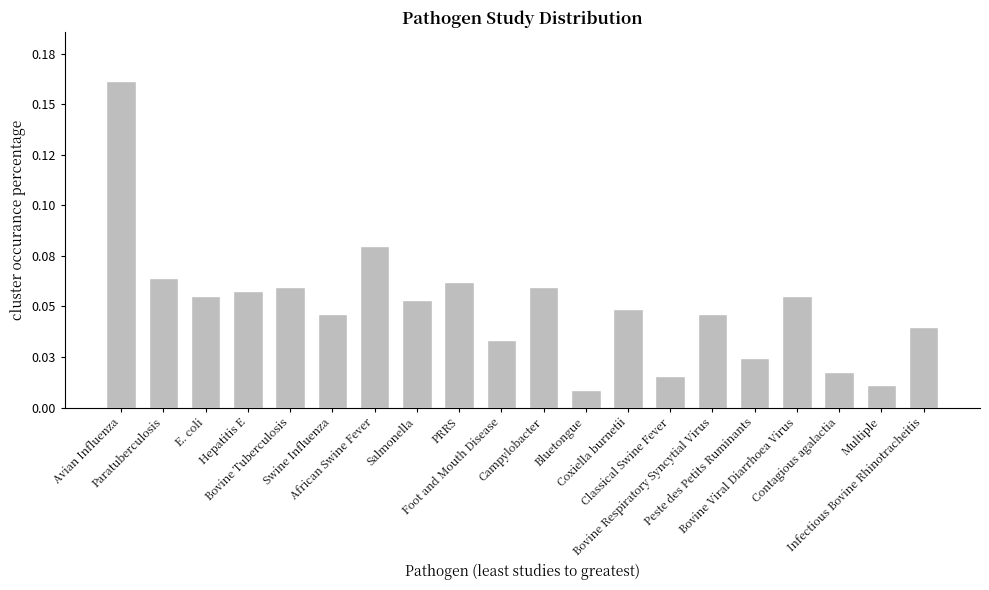

The chart shows a value of 0.0 at Classical Swine Fever. True or false?

False